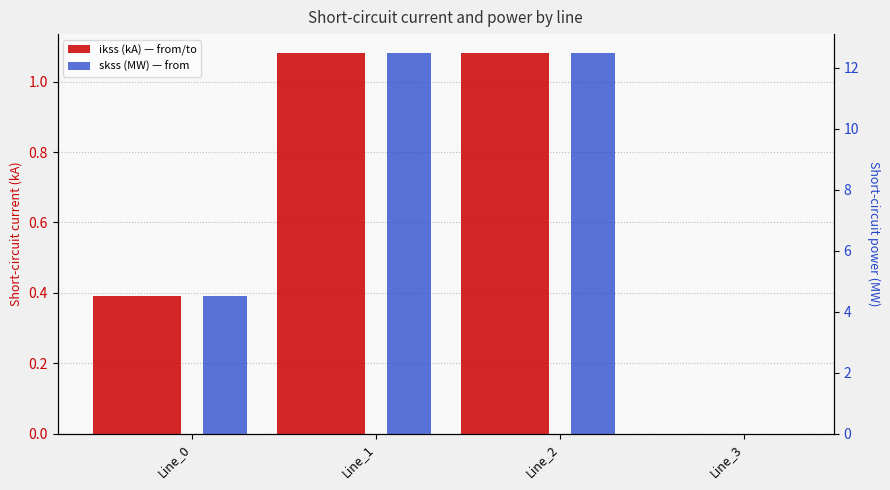

What is the average value of the pf_ikss_c_from_ka series?

0.6